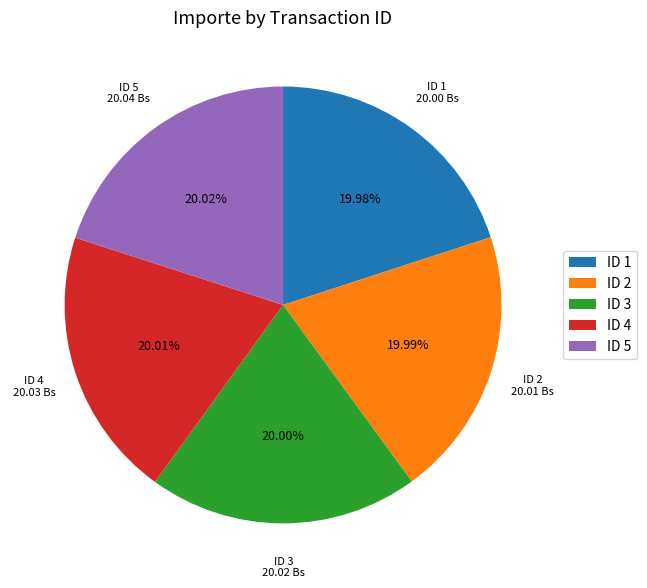

Is there a majority slice in this chart?

No